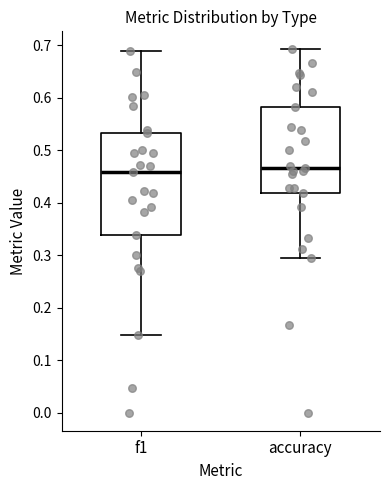

Reading left to right, transcribe this box plot: for each box, give where its median line is, the range the box spans, and where its two whiskers end, as read against the y-axis. The values are not printed on the chart, so give them approximately, as read against the axis.

f1: median 0.46, box 0.34 to 0.53, whiskers 0.15 to 0.69
accuracy: median 0.47, box 0.42 to 0.58, whiskers 0.29 to 0.69